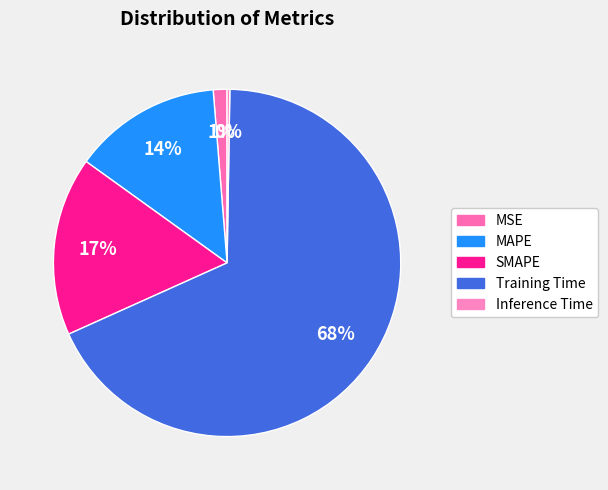

Which category accounts for the majority?

Training Time